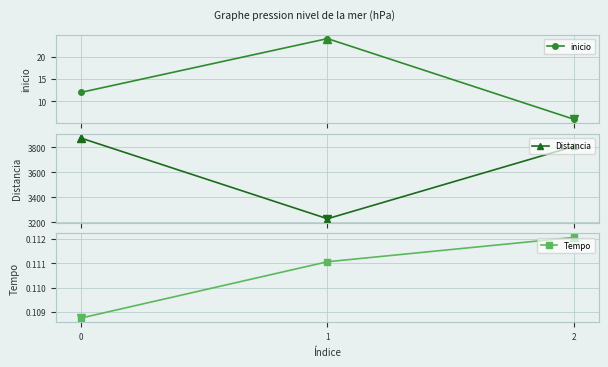

What is the value of the inicio point at the 2nd from the left?

24